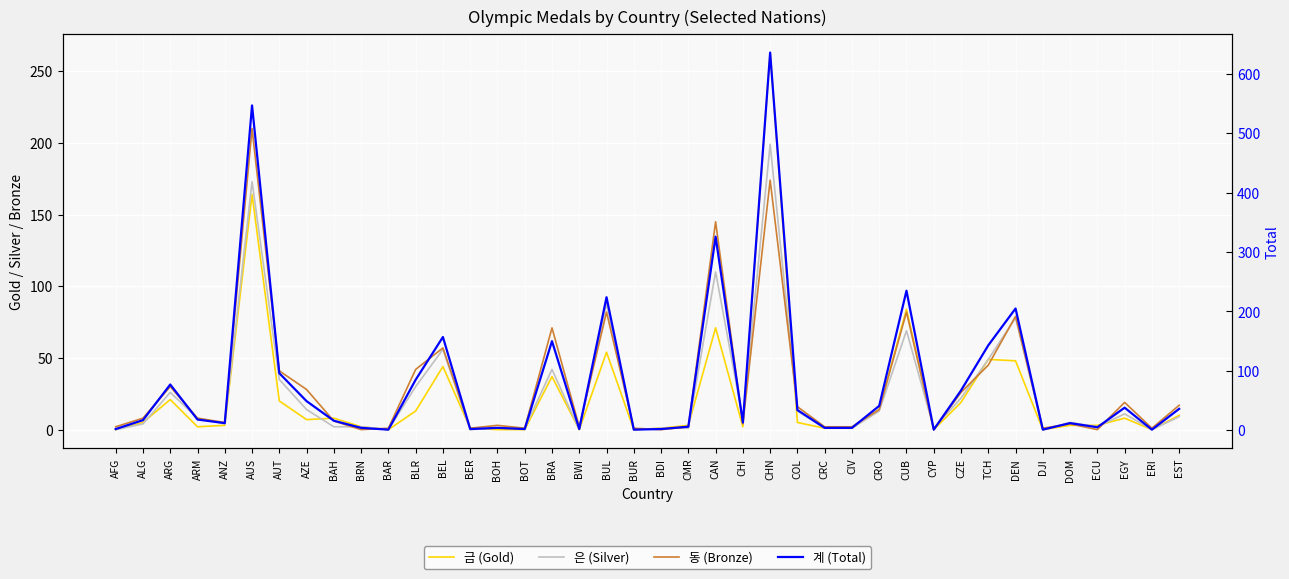

True or false: 계 (Total) has a value of 49 at AZE.

True